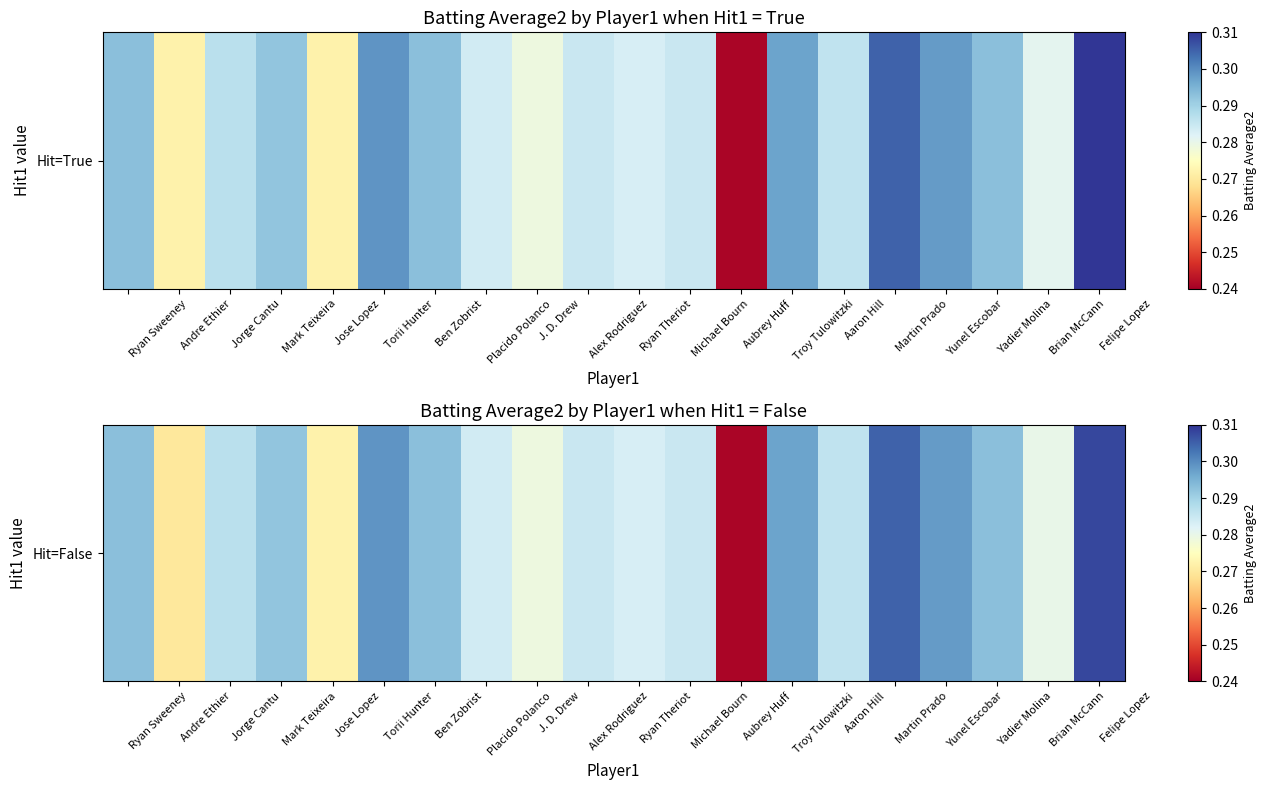

The chart shows a value of 0.1 at Michael Bourn. True or false?

False